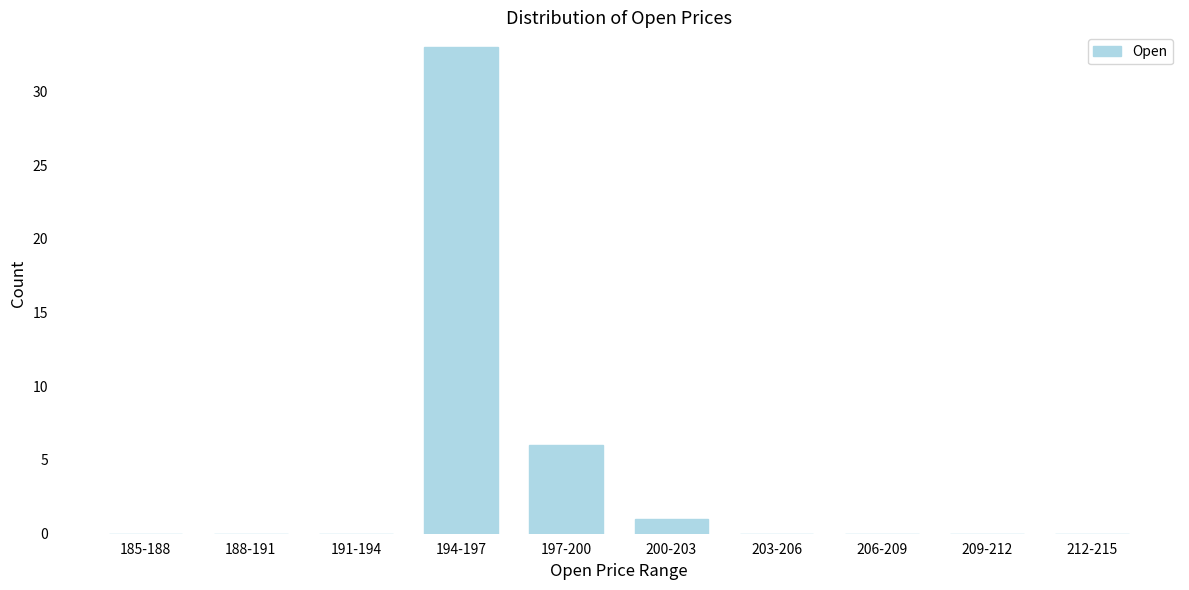

Reading left to right, transcribe all the data shown in this chart.

185-188=0	188-191=0	191-194=0	194-197=33	197-200=6	200-203=1	203-206=0	206-209=0	209-212=0	212-215=0